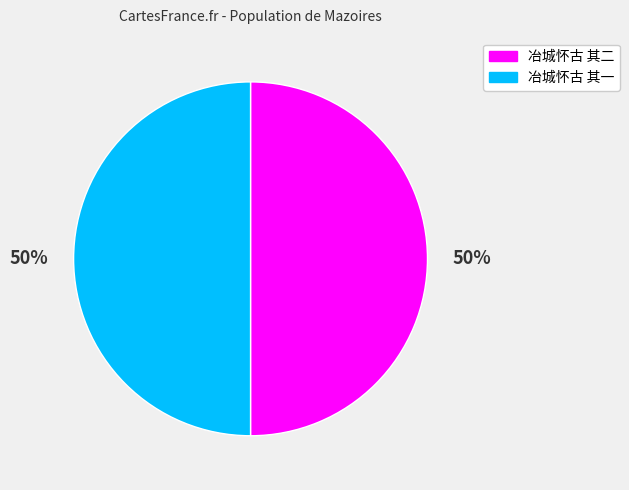

To the nearest percent, what percentage of the pie is 冶城怀古 其二?

50%